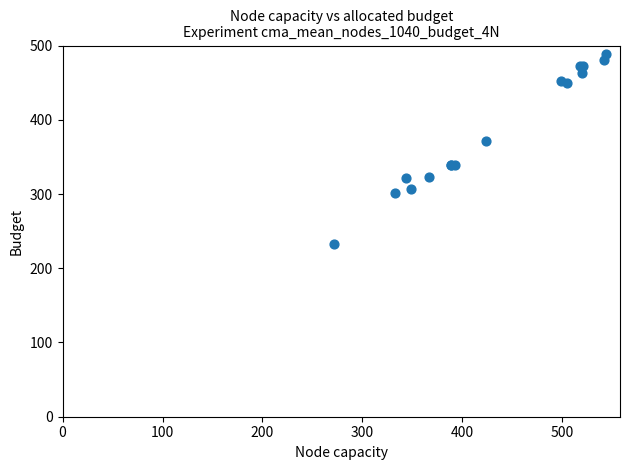

What Y value in the scatter plot is closest to 360?

371